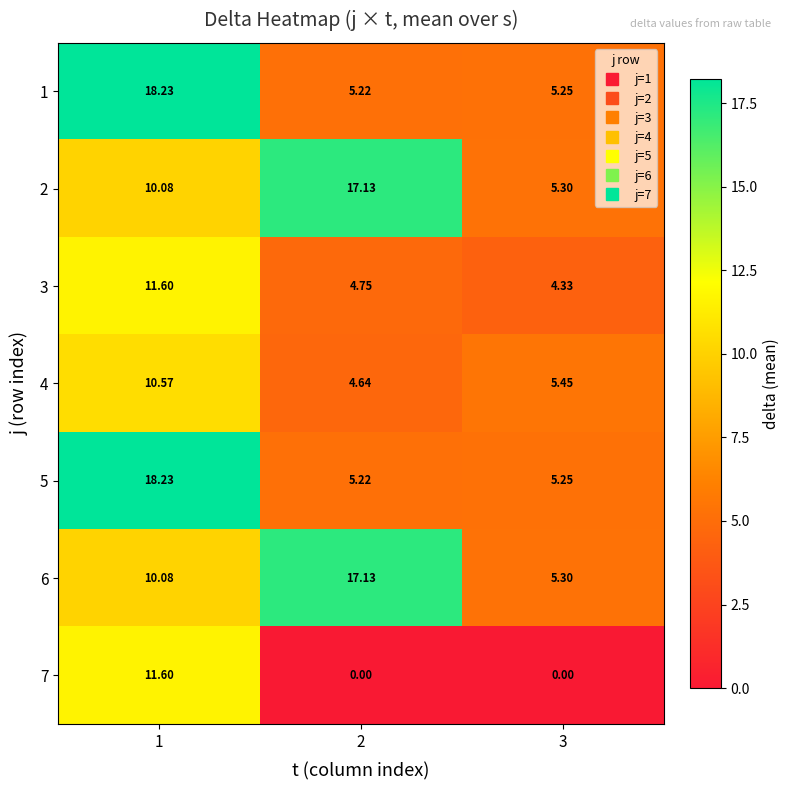

At which category is the sum across all series the highest?

1